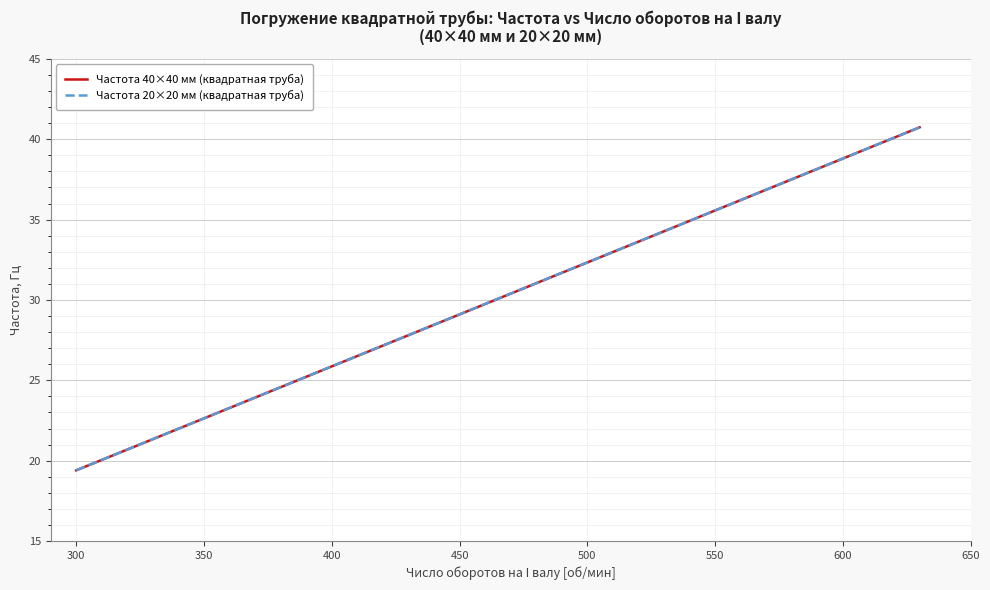

What is the minimum value shown in the chart?

19.4